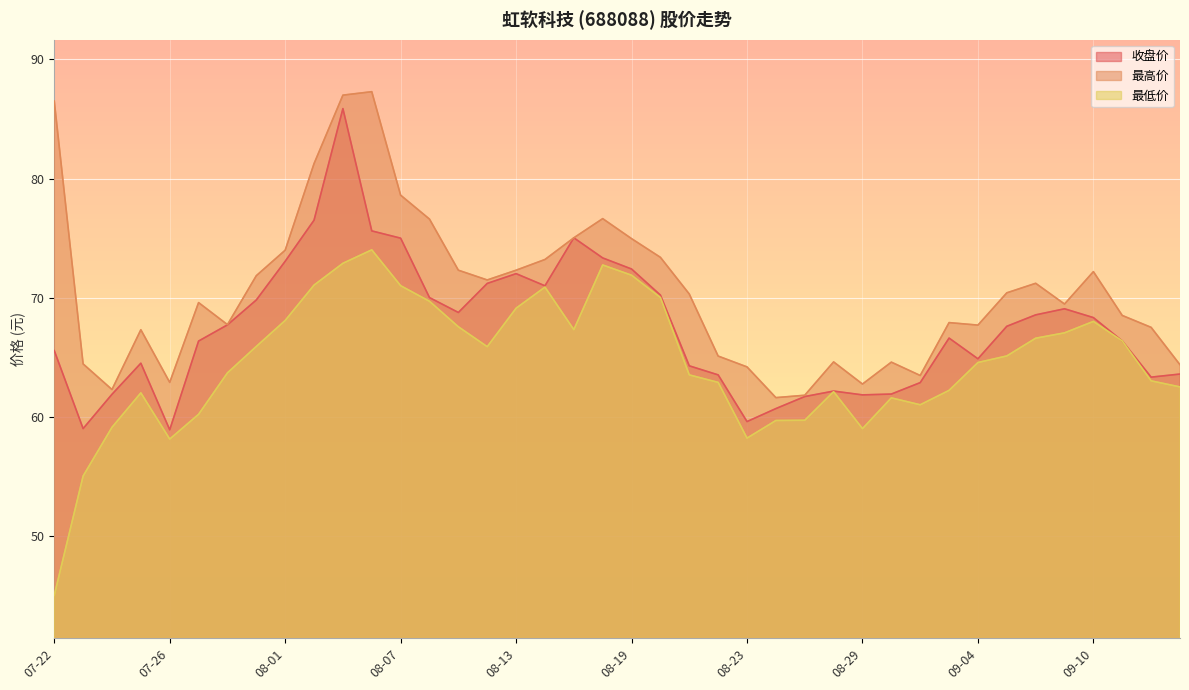

Reading right to left, transcribe all the data shown in this chart.

收盘价: 09-16=63.6	09-12=63.3	09-11=66.4	09-10=68.3	09-09=69.1	09-06=68.5	09-05=67.6	09-04=64.9	09-03=66.6	09-02=62.9	08-30=61.9	08-29=61.8	08-28=62.1	08-27=61.7	08-26=60.7	08-23=59.6	08-22=63.5	08-21=64.3	08-20=70.2	08-19=72.4	08-16=73.3	08-15=75.0	08-14=71.0	08-13=72.0	08-12=71.2	08-09=68.8	08-08=70.0	08-07=75.0	08-06=75.6	08-05=85.9	08-02=76.5	08-01=73.0	07-31=69.8	07-30=67.7	07-29=66.3	07-26=58.9	07-25=64.5	07-24=61.9	07-23=59.0	07-22=65.5
最高价: 09-16=64.4	09-12=67.5	09-11=68.5	09-10=72.2	09-09=69.5	09-06=71.2	09-05=70.4	09-04=67.7	09-03=67.9	09-02=63.5	08-30=64.6	08-29=62.7	08-28=64.6	08-27=61.8	08-26=61.6	08-23=64.2	08-22=65.1	08-21=70.3	08-20=73.4	08-19=75.0	08-16=76.6	08-15=75.0	08-14=73.2	08-13=72.3	08-12=71.5	08-09=72.3	08-08=76.6	08-07=78.6	08-06=87.3	08-05=87.0	08-02=81.2	08-01=74.0	07-31=71.8	07-30=67.7	07-29=69.6	07-26=62.9	07-25=67.3	07-24=62.3	07-23=64.4	07-22=86.5
最低价: 09-16=62.5	09-12=63.0	09-11=66.4	09-10=68.0	09-09=67.0	09-06=66.6	09-05=65.1	09-04=64.5	09-03=62.2	09-02=61.0	08-30=61.6	08-29=59.0	08-28=62.1	08-27=59.7	08-26=59.7	08-23=58.2	08-22=62.9	08-21=63.5	08-20=70.0	08-19=71.9	08-16=72.7	08-15=67.3	08-14=70.9	08-13=69.1	08-12=65.9	08-09=67.5	08-08=69.7	08-07=71.0	08-06=74.0	08-05=72.9	08-02=71.0	08-01=68.1	07-31=65.9	07-30=63.7	07-29=60.2	07-26=58.1	07-25=62.0	07-24=59.1	07-23=55.0	07-22=45.0